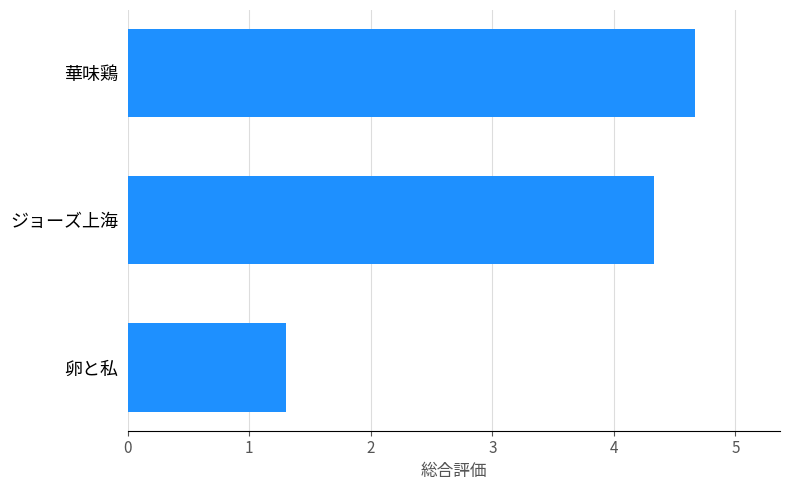

The value at ジョーズ上海 is 2.7. True or false?

False